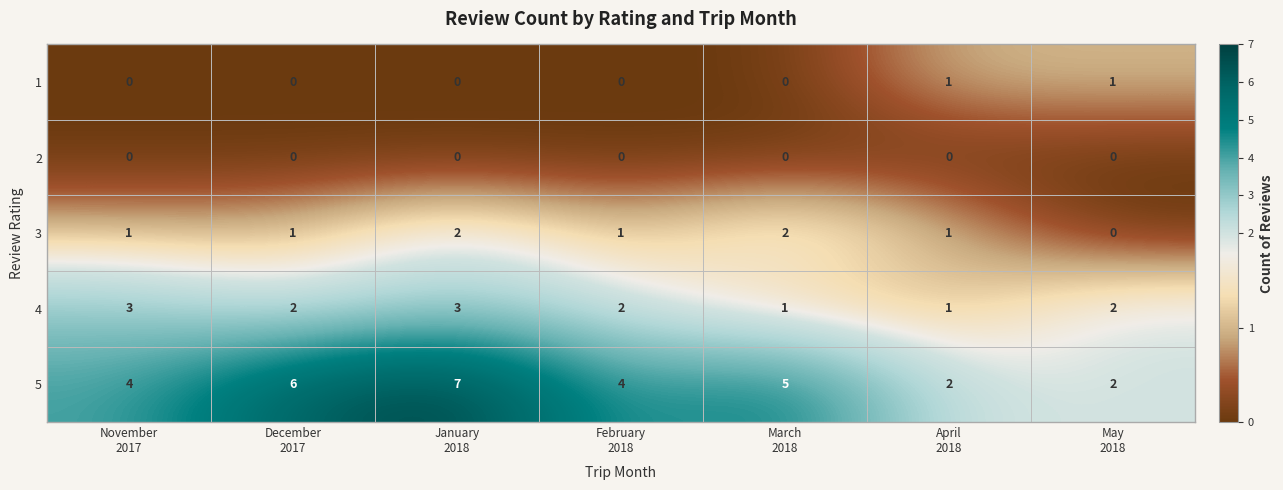

Which series has the widest spread of values?

5